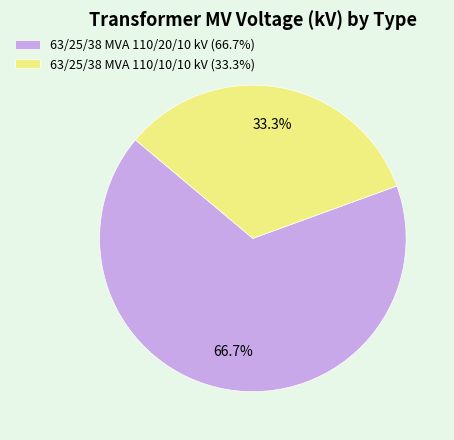

Count the number of slices in the pie.

2